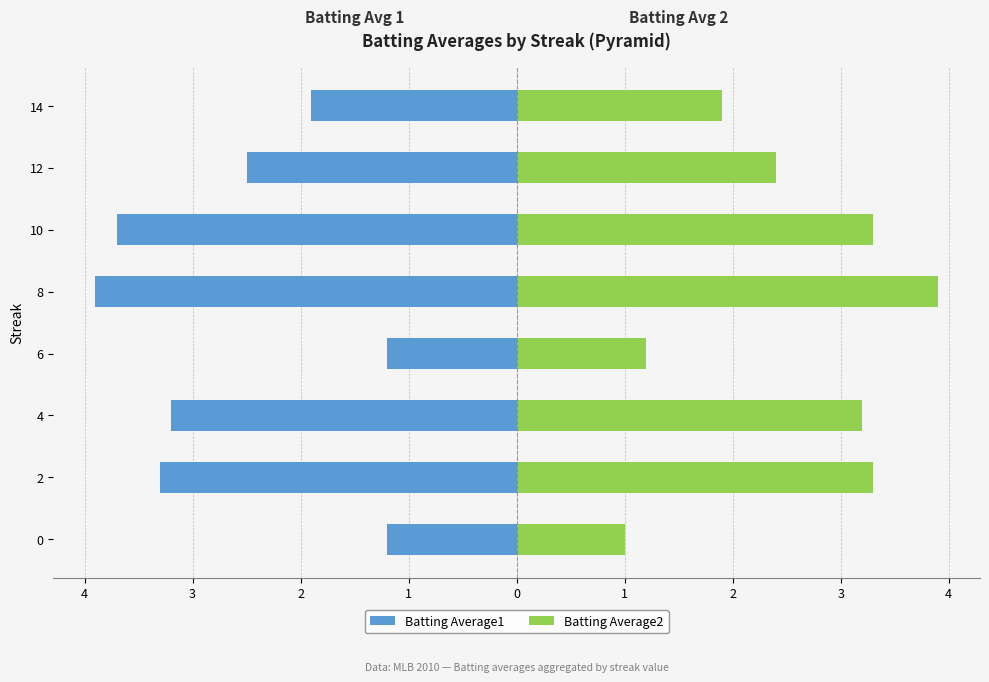

Rank the series by their maximum value, from highest to lowest.

Batting Average2, Batting Average1